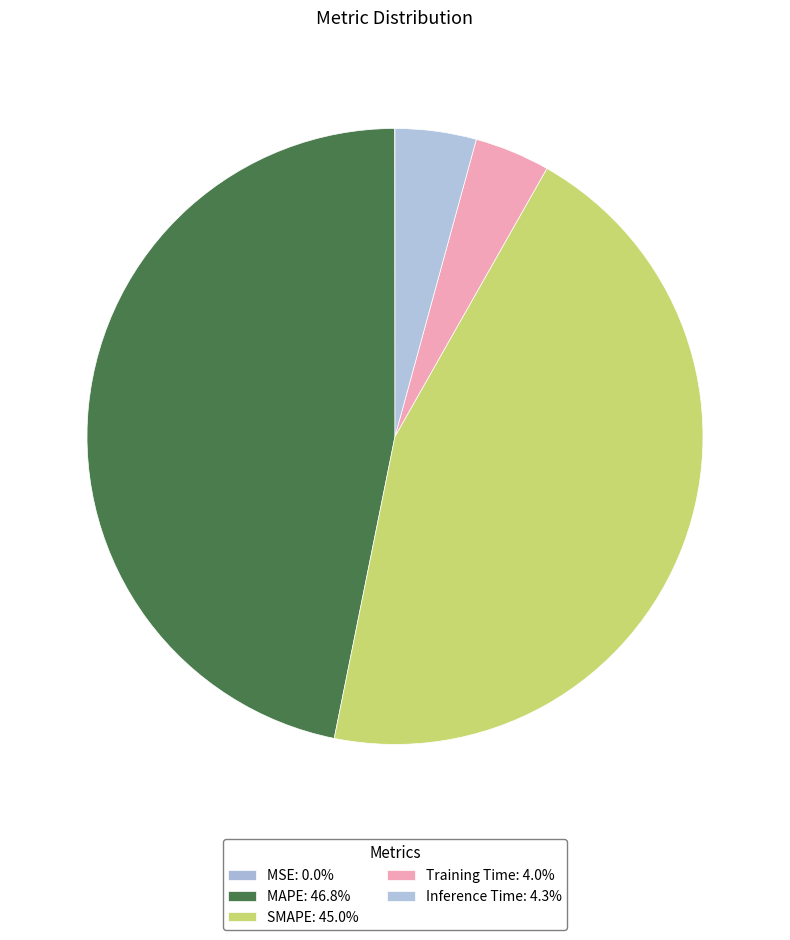

Is there any slice that represents more than half of the pie?

No